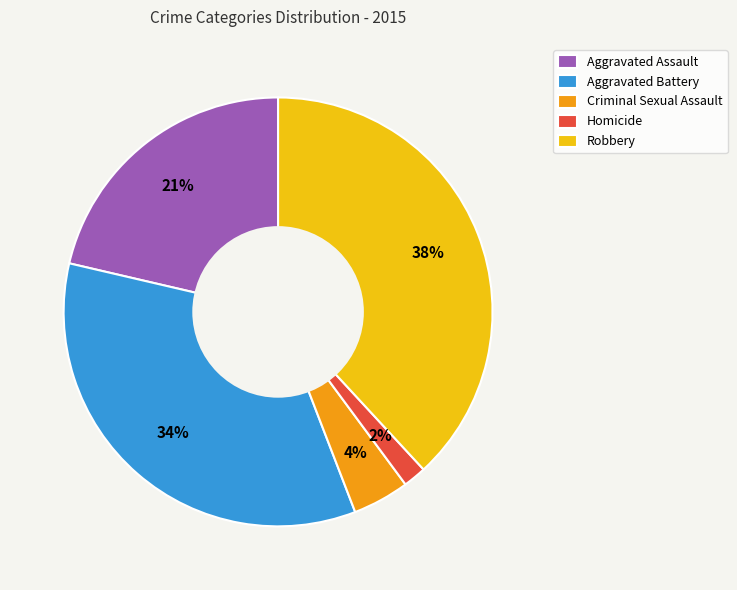

Combined, do Robbery and Homicide account for over 50%?

No